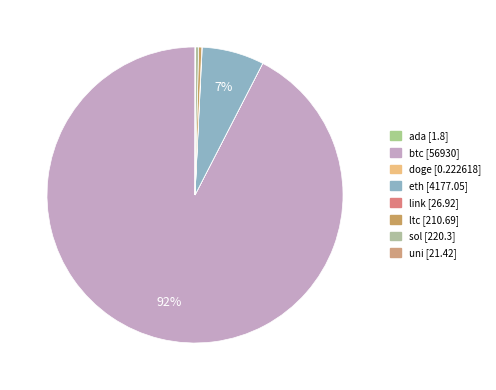

How many segments does this pie chart have?

8